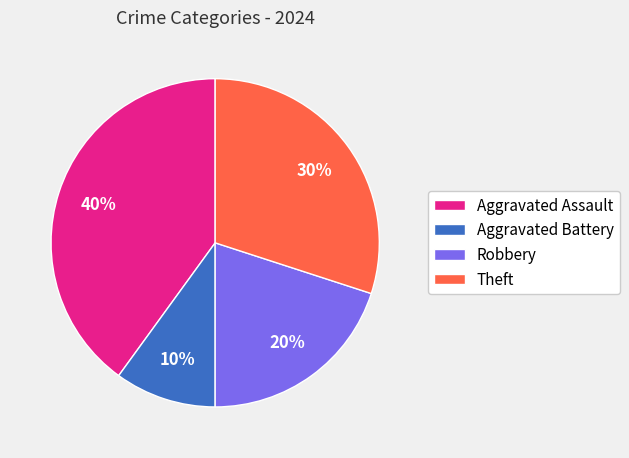

What percentage is the Aggravated Battery slice, to the nearest percent?

10%